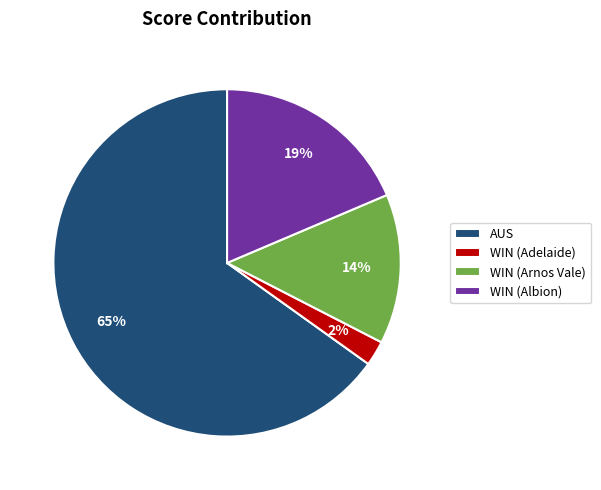

Combined, do WIN (Arnos Vale) and AUS account for over 50%?

Yes